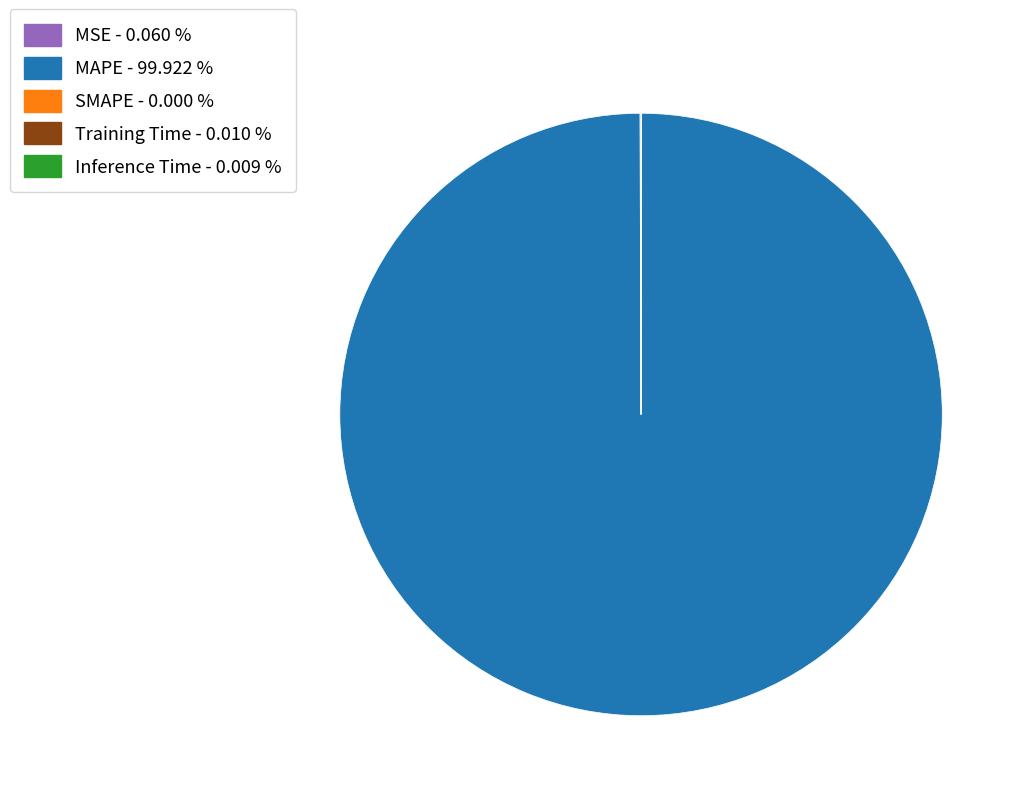

What is the largest slice in the pie chart?

MAPE